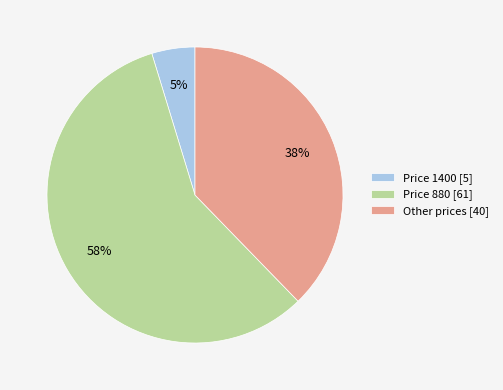

Does any single category account for the majority?

Yes